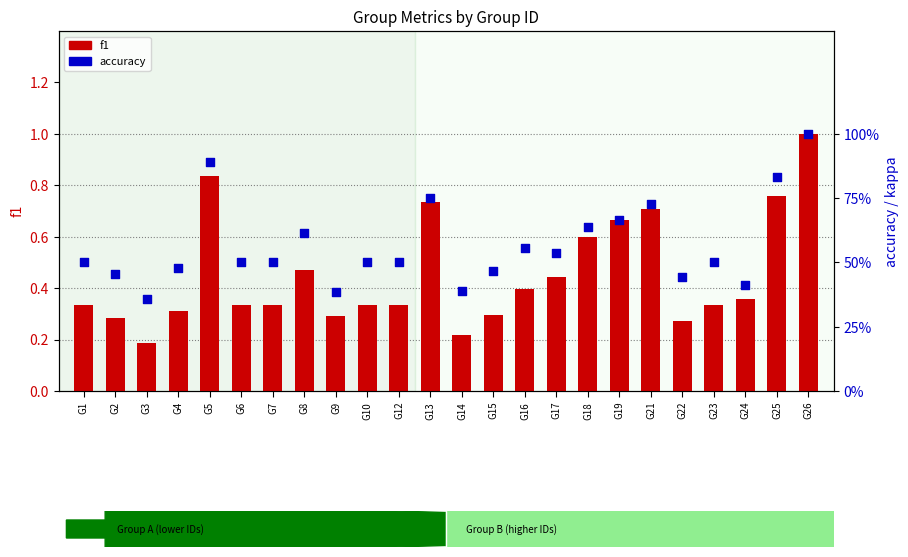

Is the value of accuracy at G17 greater than the value of f1 at G6?

Yes